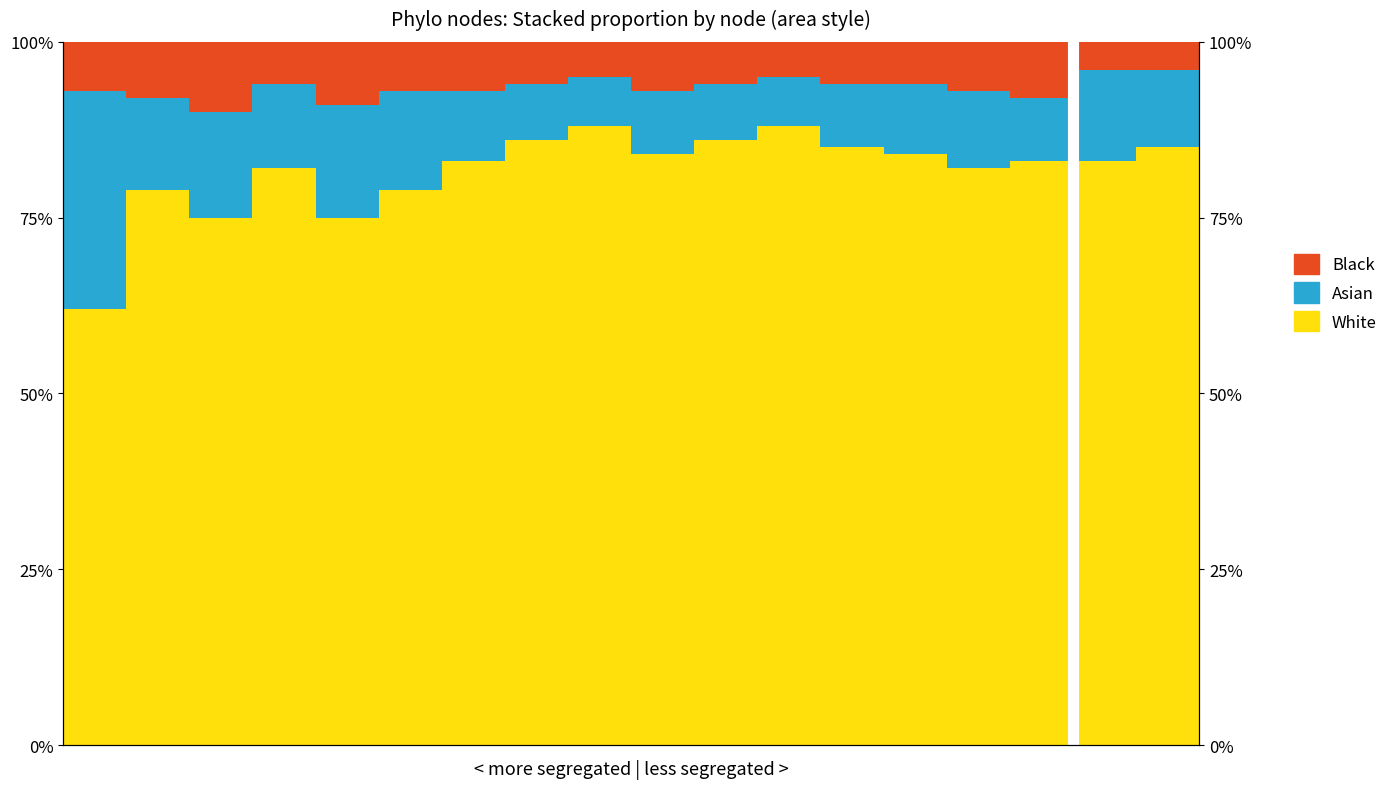

True or false: Black has a value of 6 at 10.

True